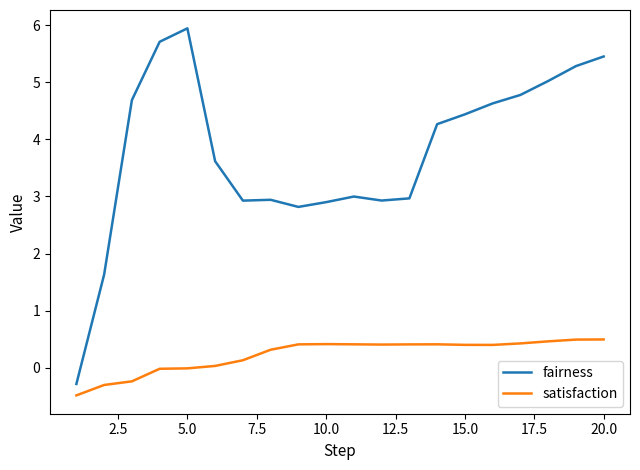

List the series in order of their overall mean, lowest first.

satisfaction, fairness